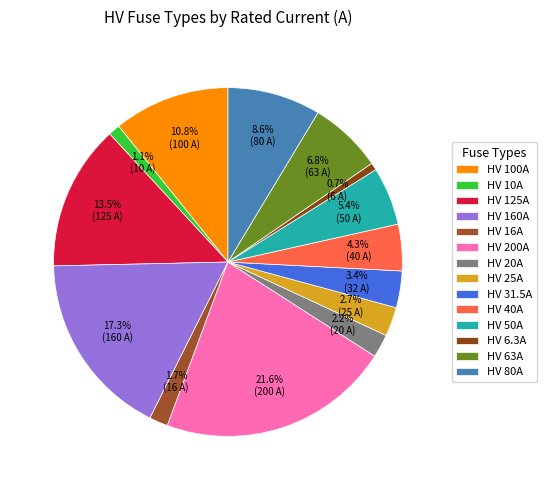

Count the number of slices in the pie.

14